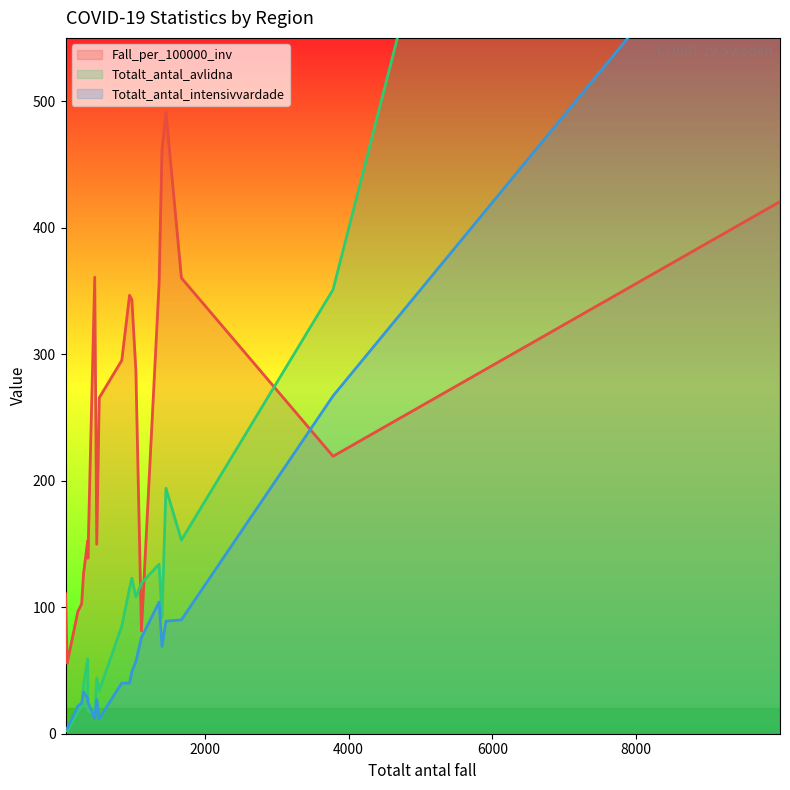

Reading right to left, list all the values displayed in this chart.

Fall_per_100000_inv: 360.3	461.6	219.3	346.6	152.4	138.7	102.7	356.3	491.4	420.6	81.4	126.3	265.6	96.6	287.1	360.8	149.8	295.1	110.6	343.1	55.8
Totalt_antal_avlidna: 153.0	92.0	351.0	115.0	59.0	18.0	22.0	134.0	194.0	1733.0	119.0	39.0	34.0	17.0	108.0	15.0	44.0	85.0	3.0	123.0	2.0
Totalt_antal_intensivvardade: 90.0	69.0	267.0	40.0	28.0	25.0	24.0	104.0	89.0	696.0	76.0	33.0	12.0	22.0	57.0	12.0	27.0	40.0	4.0	49.0	4.0